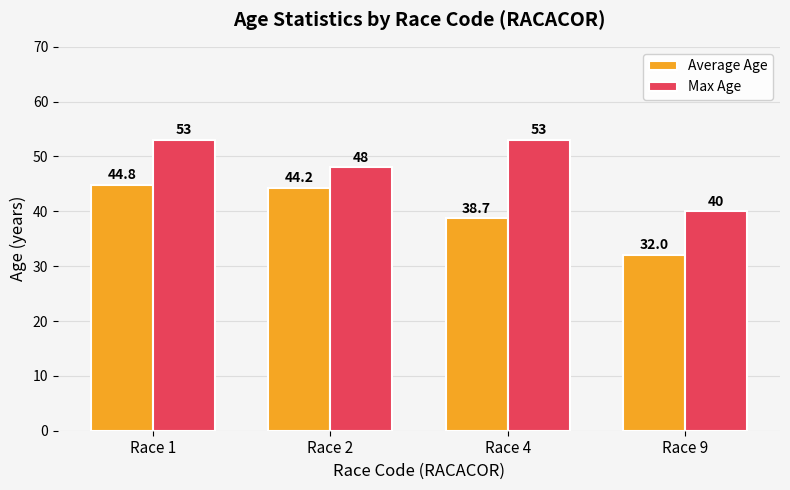

What is the difference between the Max Age values at Race 2 and Race 9?

8.0